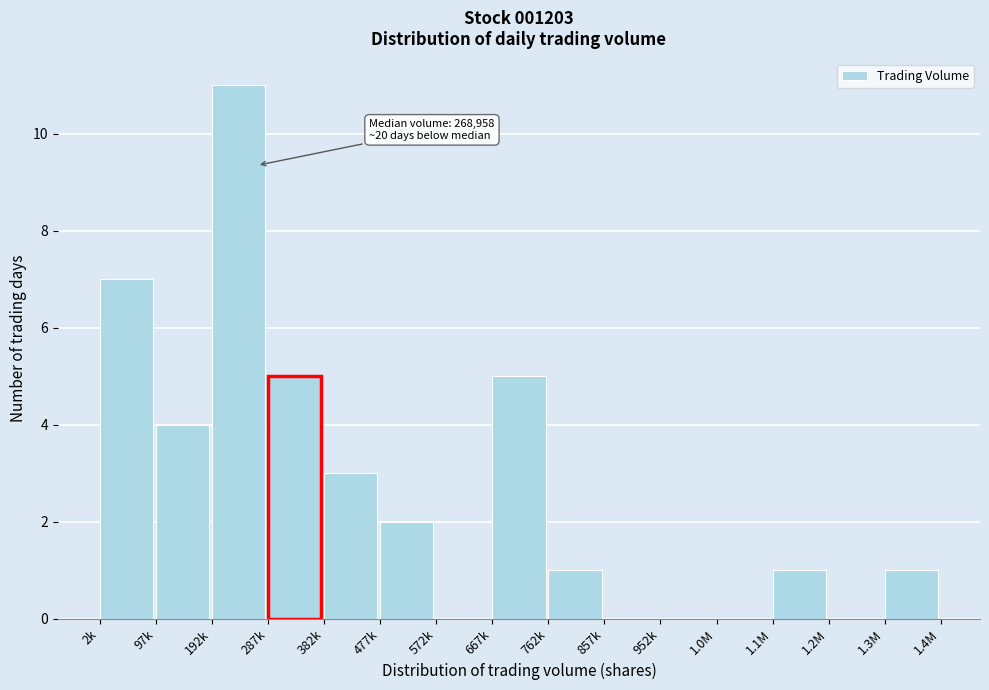

Reading left to right, extract all data points from this chart.

2k=7	97k=4	192k=11	287k=5	382k=3	477k=2	572k=0	667k=5	762k=1	857k=0	952k=0	1.0M=0	1.1M=1	1.2M=0	1.3M=1